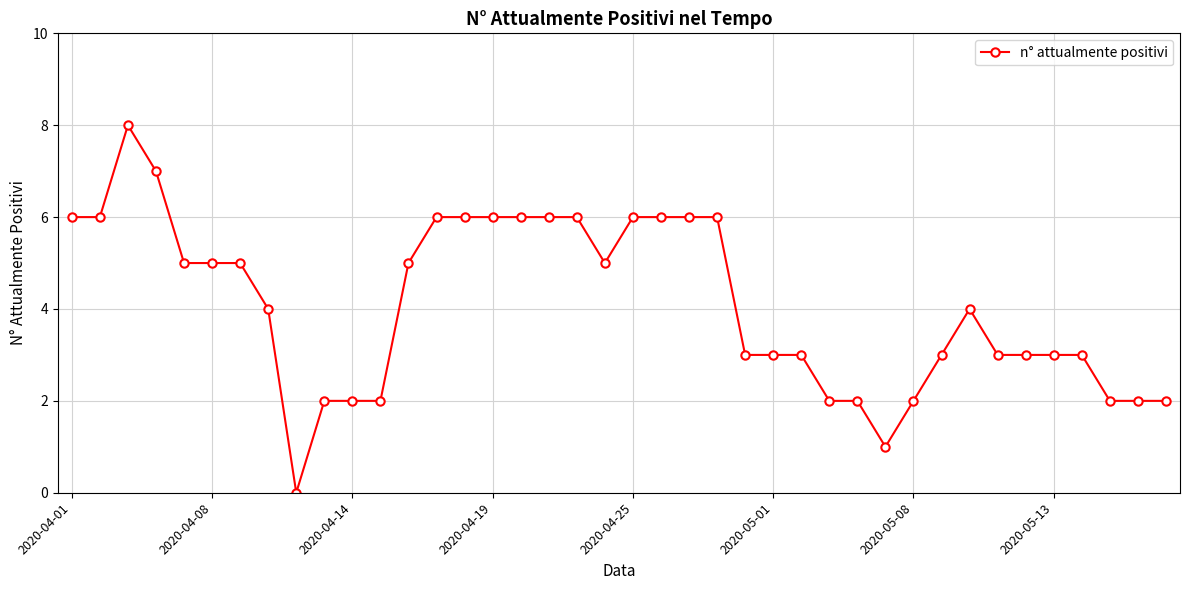

What is the maximum value shown in the chart?

8